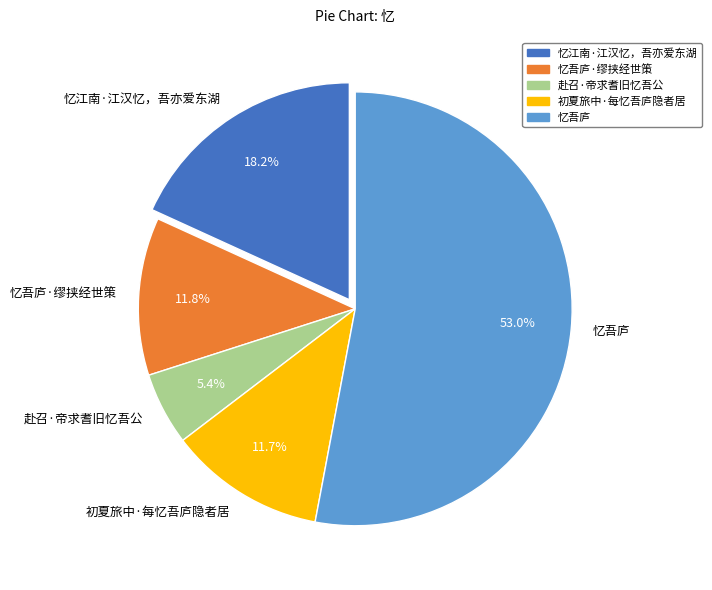

To the nearest percent, what percentage of the pie is 忆江南·江汉忆，吾亦爱东湖?

18%